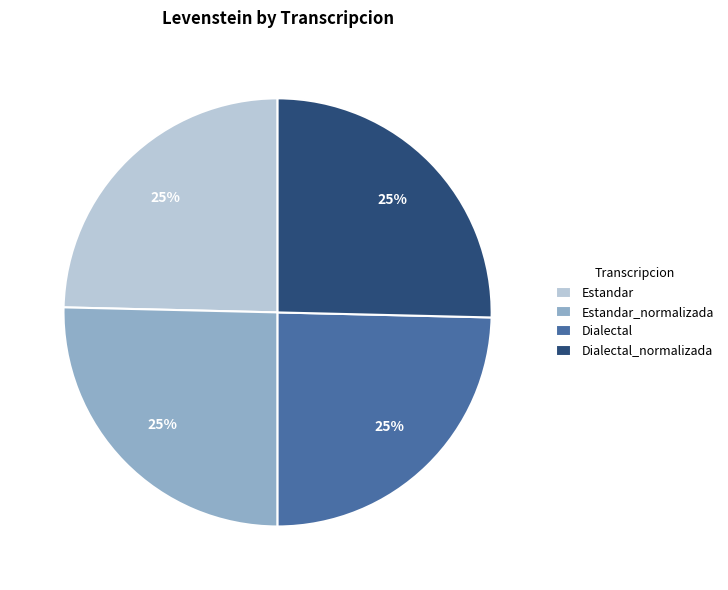

Is Estandar the majority of the pie?

No